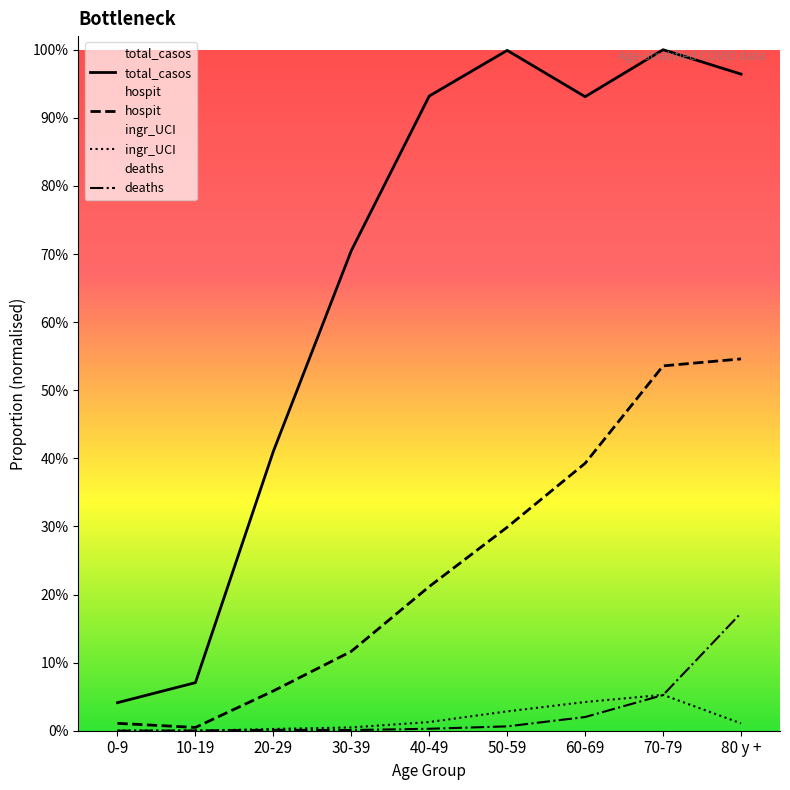

What is the label of the 1st point from the left?

0-9